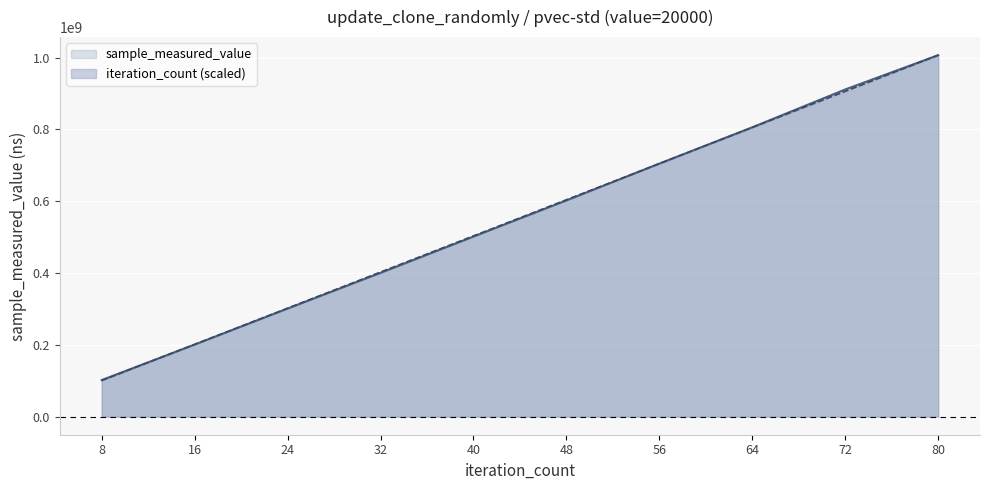

What are all the series names shown in the legend?

sample_measured_value, iteration_count (scaled)